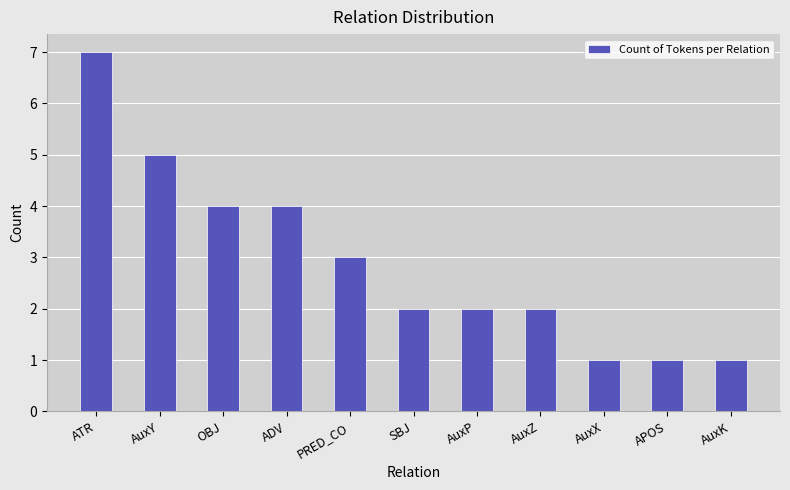

What is the ratio of the value at AuxZ to the value at OBJ?

0.5